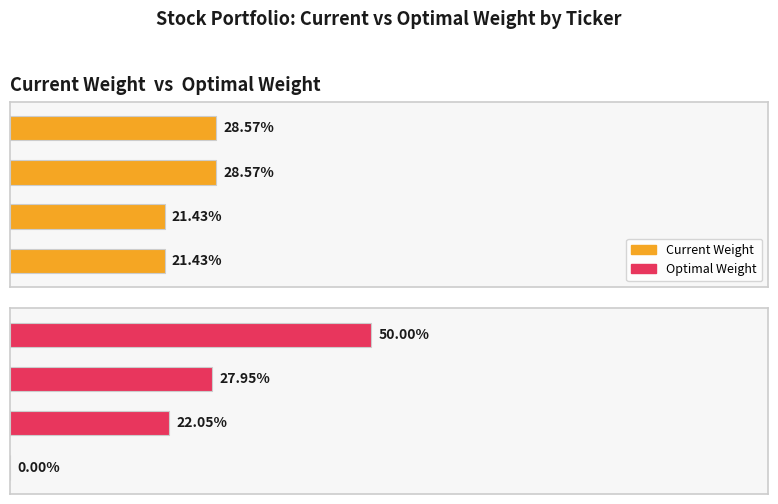

How many groups of bars are there?

4